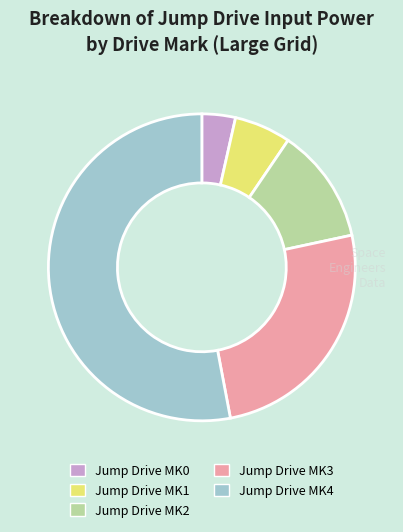

Is the sum of Jump Drive MK0 and Jump Drive MK4 greater than half?

Yes